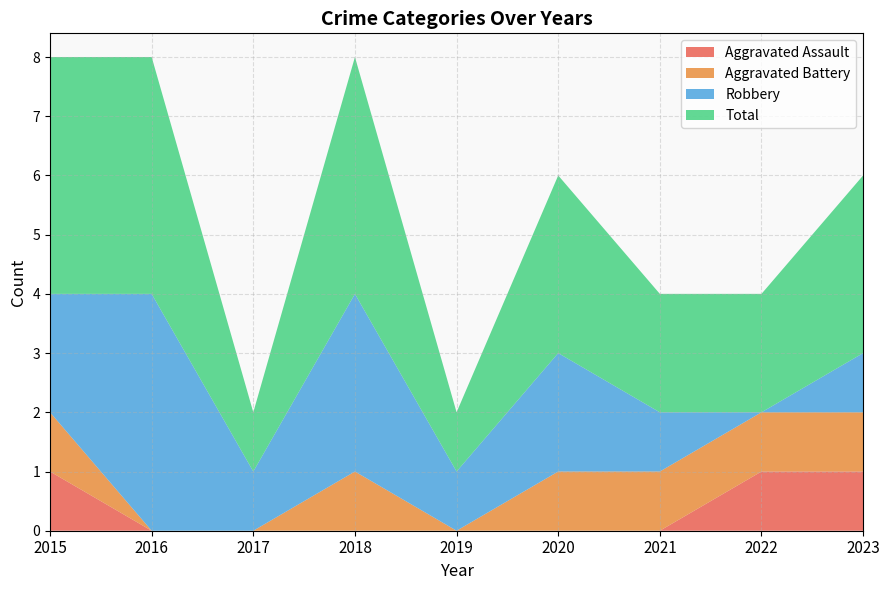

Reading left to right, extract all data points from this chart.

Aggravated Assault: 1	0	0	0	0	0	0	1	1
Aggravated Battery: 1	0	0	1	0	1	1	1	1
Robbery: 2	4	1	3	1	2	1	0	1
Total: 4	4	1	4	1	3	2	2	3